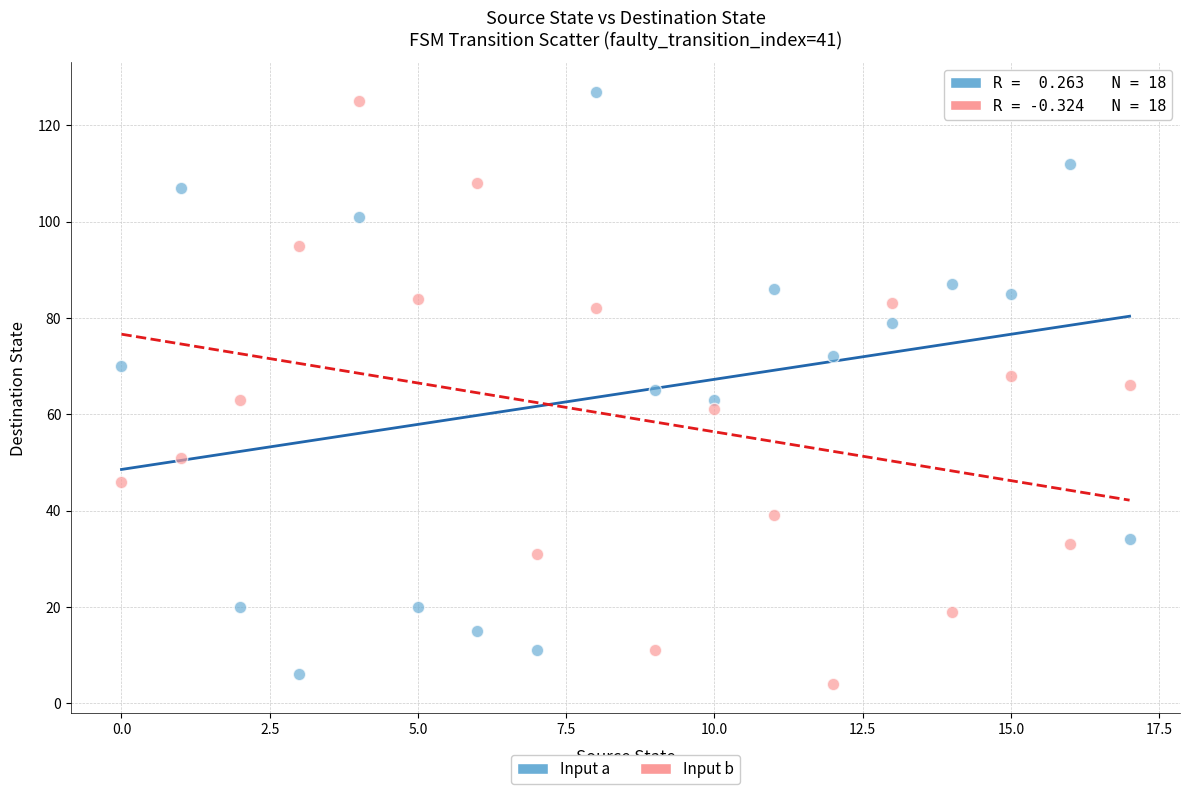

Across all data points, what is the range of Y values (max minus min)?

123